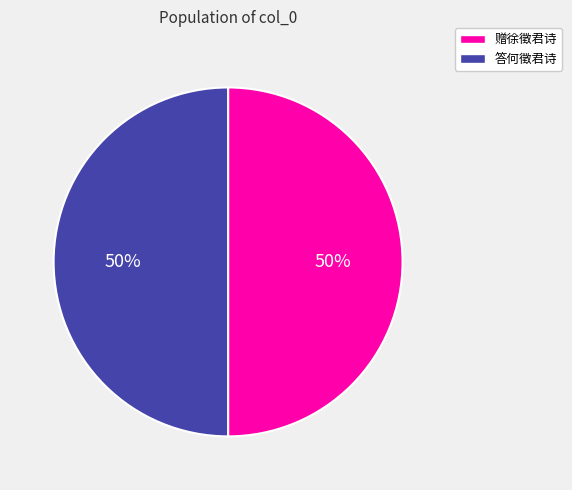

What is the ratio of the value at 答何徵君诗 to the value at 赠徐徵君诗?

1.0